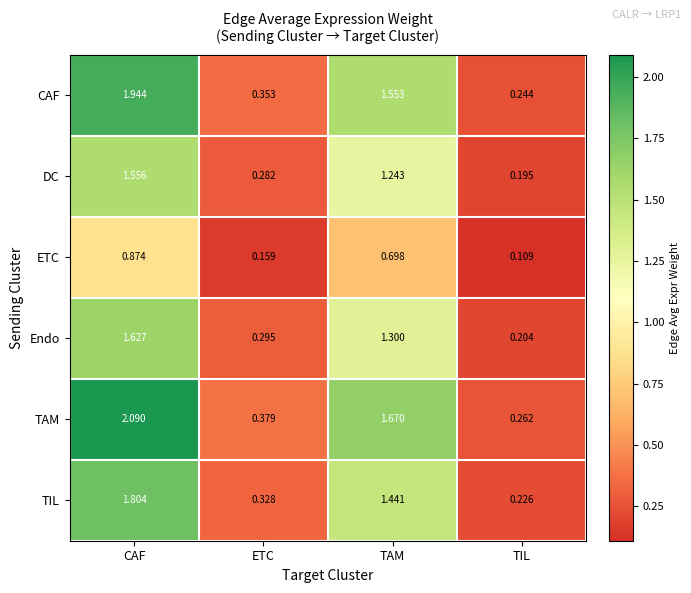

Which series has the largest range (max minus min)?

TAM